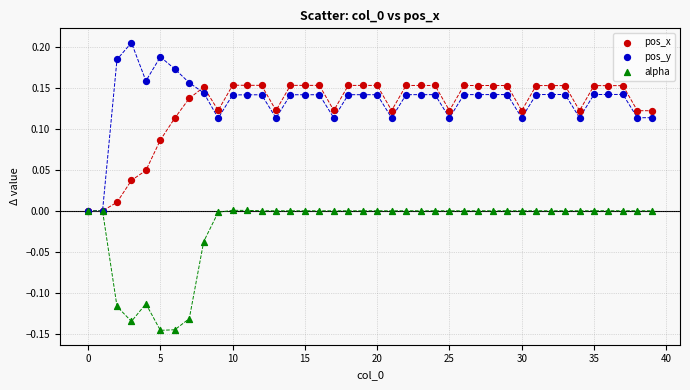

What are all the series names shown in the legend?

pos_x, pos_y, alpha